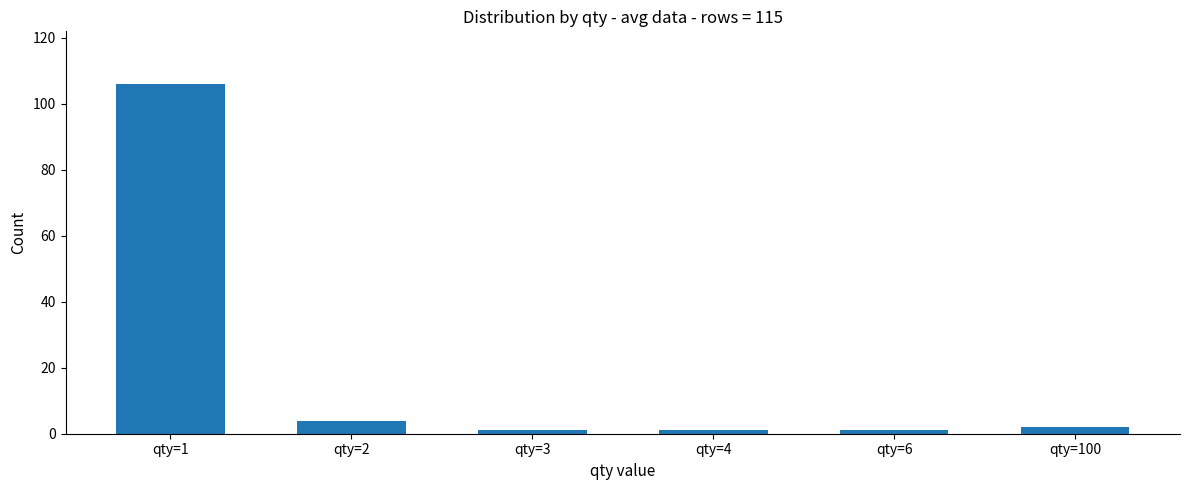

True or false: the data shows 1 at qty=4.

True